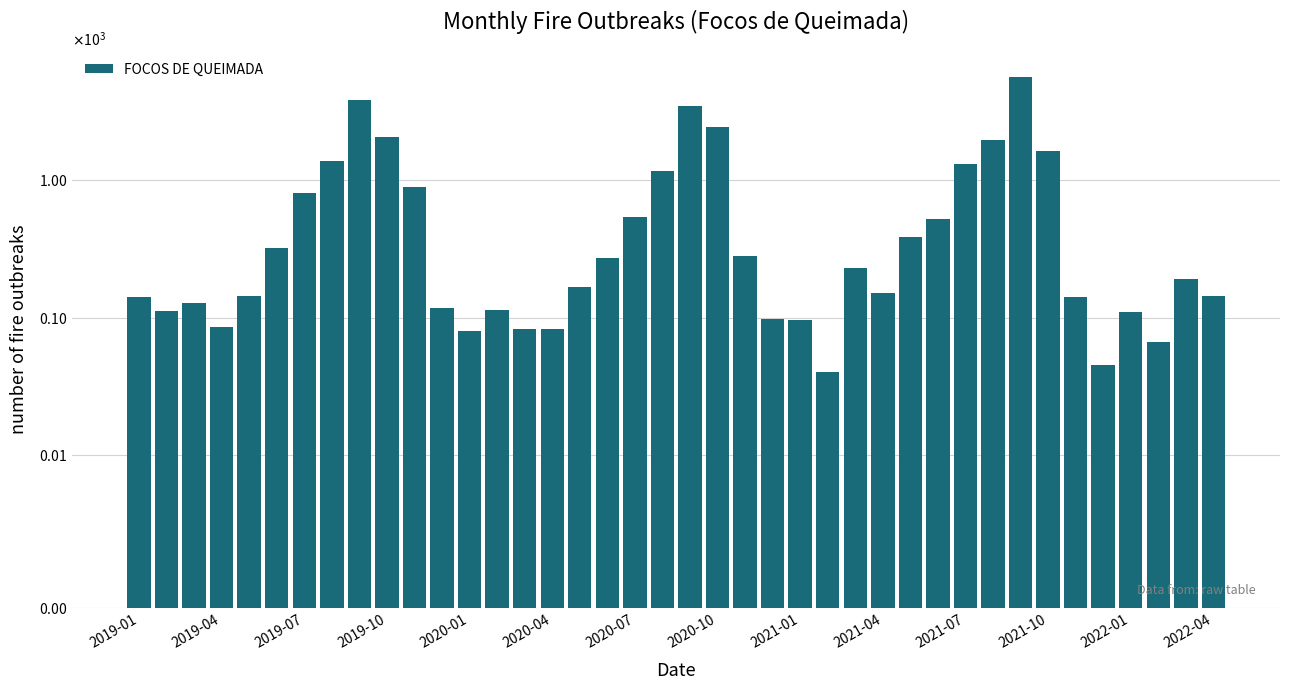

List the labels in order of value, largest first.

32, 2021-01, 20, 21, 2021-04, 31, 33, 2020-10, 30, 19, 2021-07, 2020-07, 18, 29, 28, 2020-04, 22, 17, 26, 38, 16, 27, 2020-01, 39, 2019-01, 34, 2019-07, 2021-10, 2022-04, 2019-04, 36, 23, 24, 2019-10, 15, 14, 2022-01, 37, 35, 25